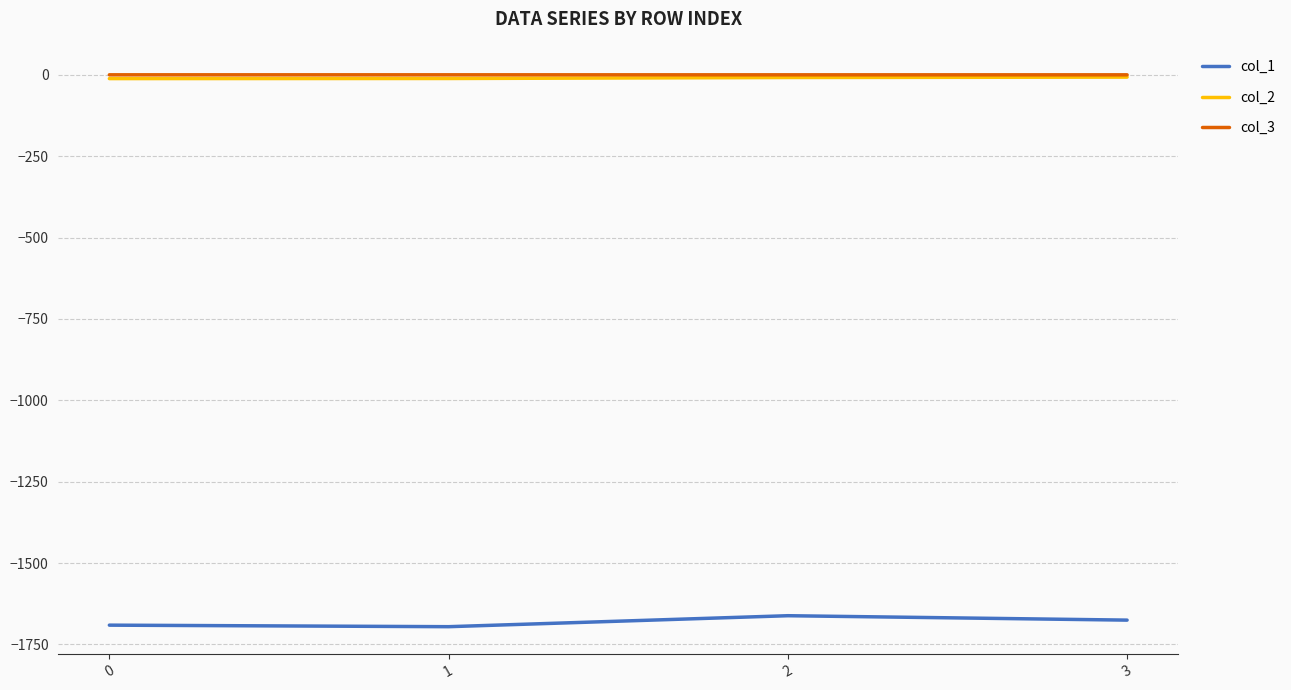

True or false: col_3 and col_1 cross at least once.

False